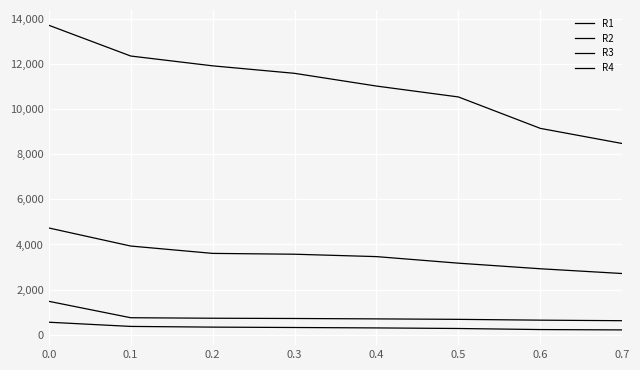

How many lines are shown in the chart?

4